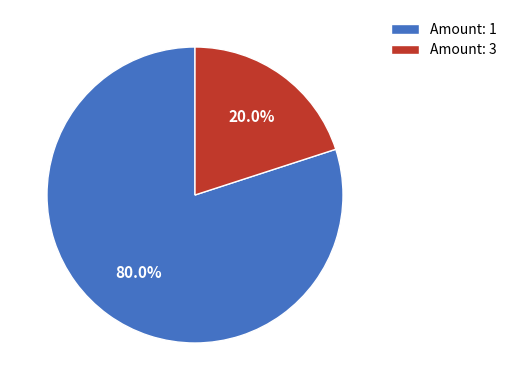

Does Amount: 1 account for over 50% of the chart?

Yes